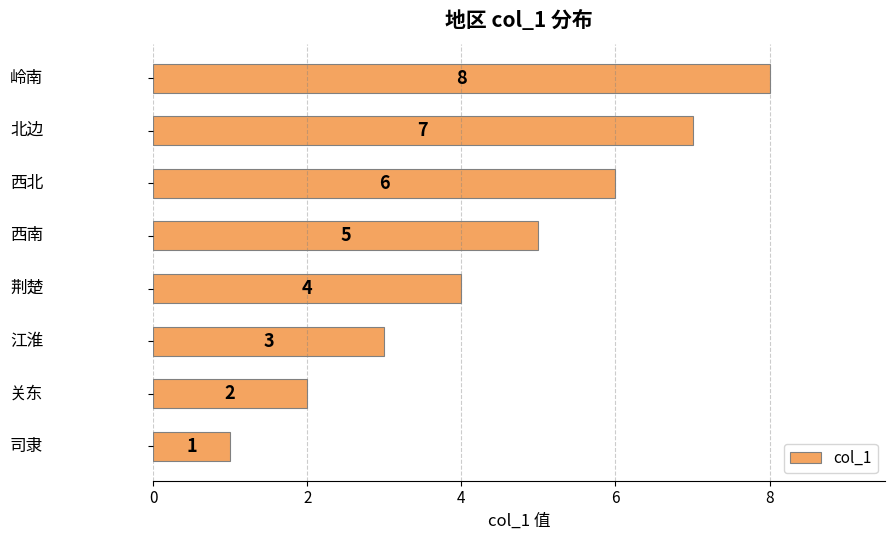

What is the difference between the maximum and minimum values?

7